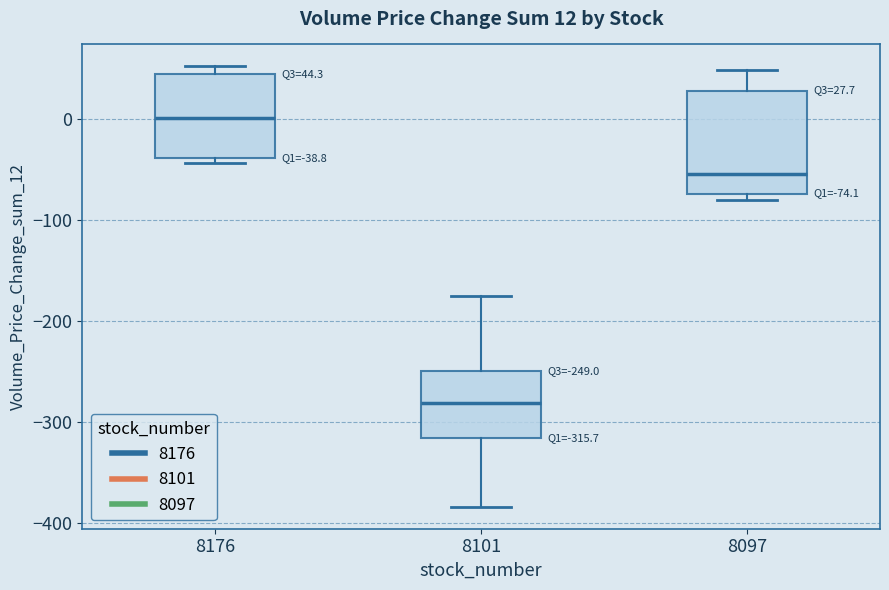

Which box is the tallest, from its lower edge to its upper edge?

8097